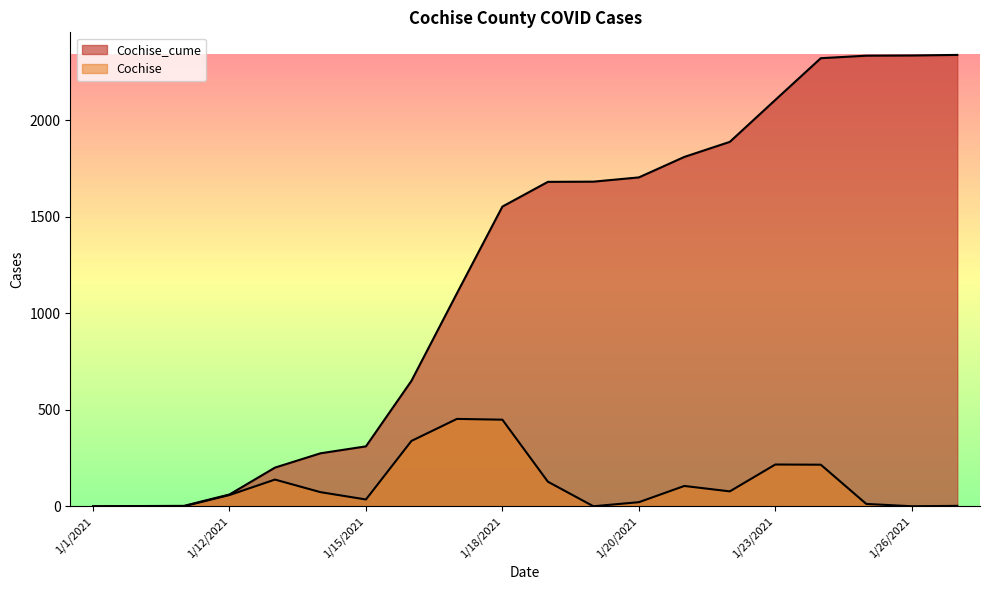

How many positive values does the Cochise series have?

19